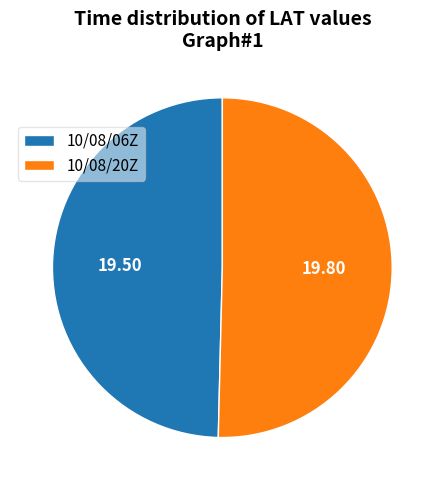

Which category has the smallest portion of the pie?

10/08/06Z